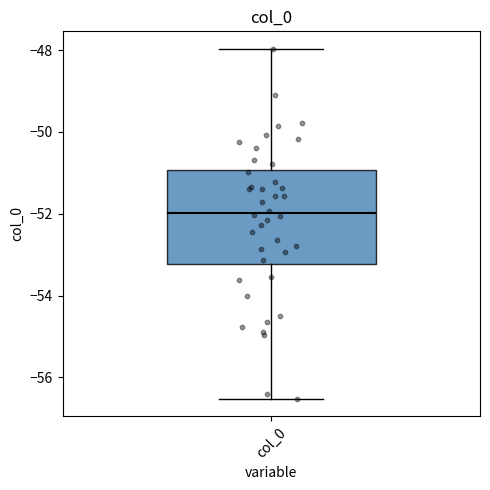

Transcribe this box plot: give where the median line is, the range the box spans, and where the two whiskers end, as read against the y-axis. The values are not printed on the chart, so give them approximately, as read against the axis.

median -52.0, box -53.2 to -51.0, whiskers -56.6 to -48.0